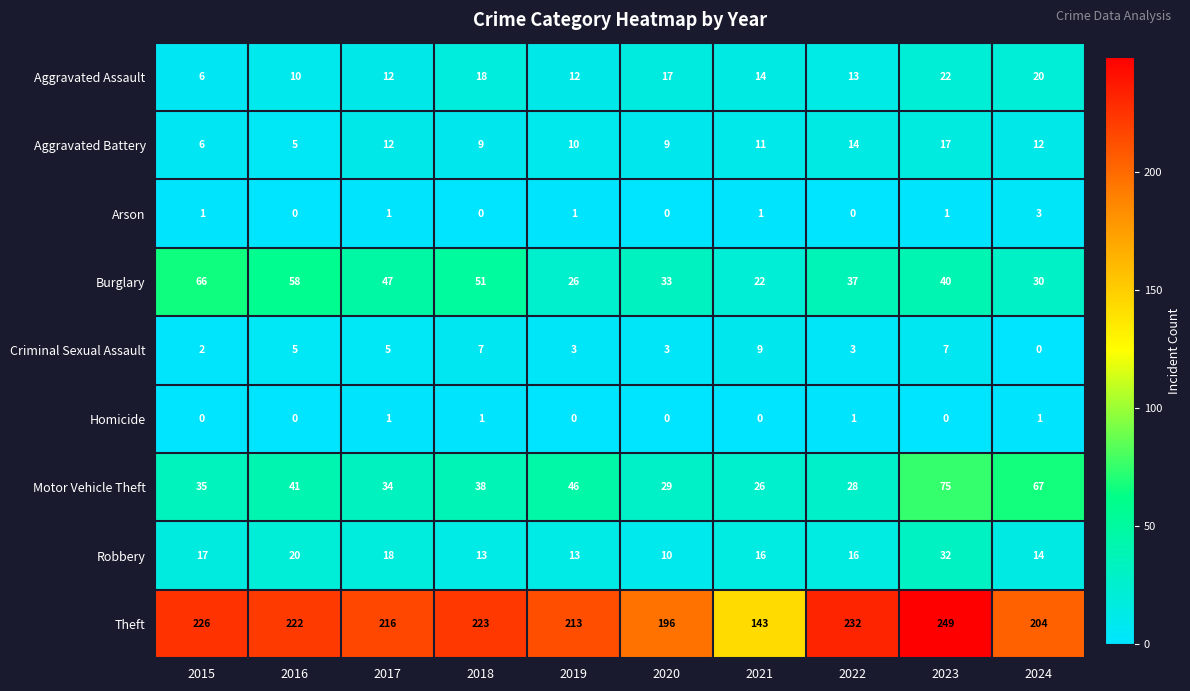

What is the difference between the second highest and second lowest values in the Criminal Sexual Assault series?

5